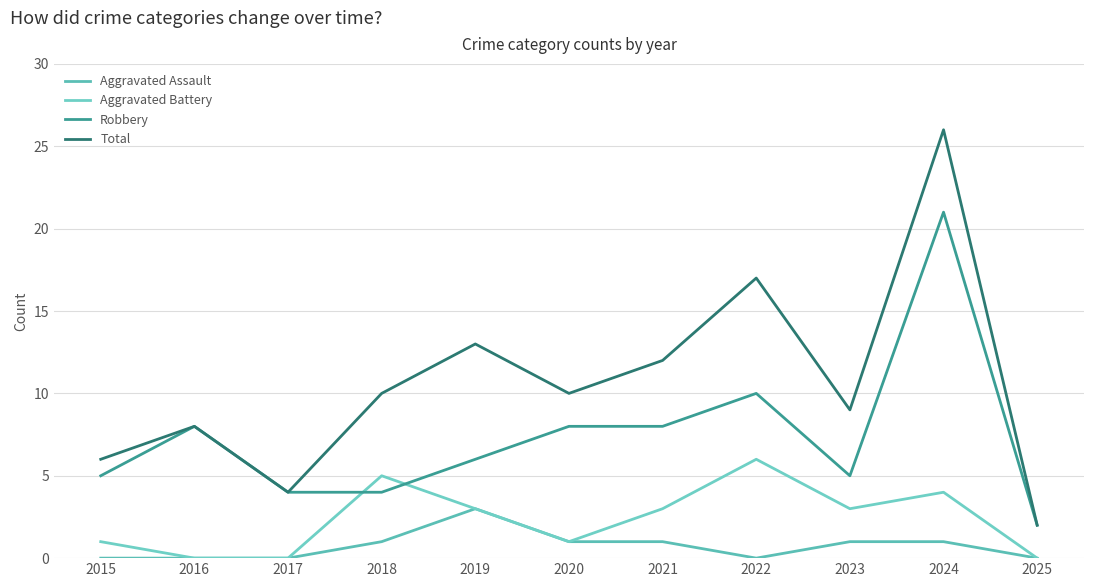

Reading left to right, list all the values displayed in this chart.

Aggravated Assault: 2015=0	2016=0	2017=0	2018=1	2019=3	2020=1	2021=1	2022=0	2023=1	2024=1	2025=0
Aggravated Battery: 2015=1	2016=0	2017=0	2018=5	2019=3	2020=1	2021=3	2022=6	2023=3	2024=4	2025=0
Robbery: 2015=5	2016=8	2017=4	2018=4	2019=6	2020=8	2021=8	2022=10	2023=5	2024=21	2025=2
Total: 2015=6	2016=8	2017=4	2018=10	2019=13	2020=10	2021=12	2022=17	2023=9	2024=26	2025=2